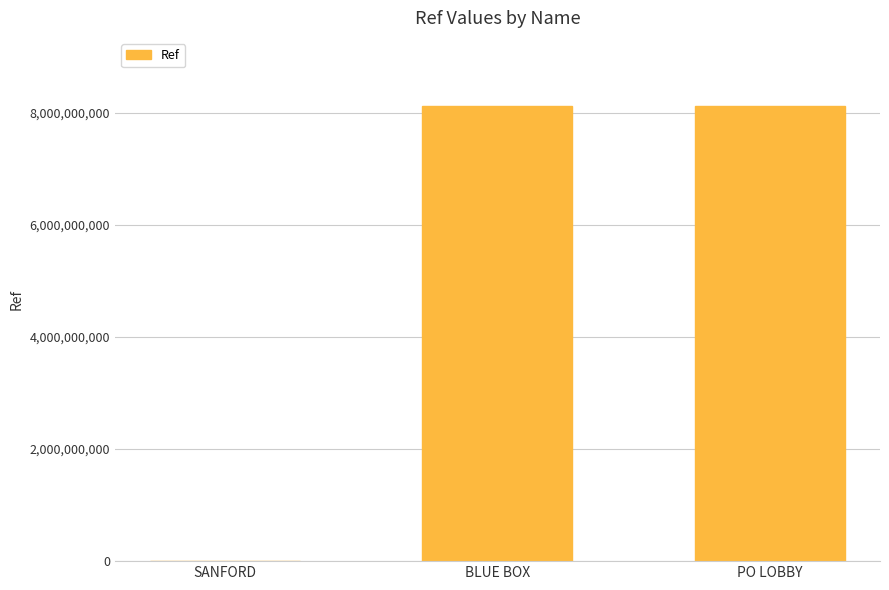

Does the chart contain stacked bars?

No